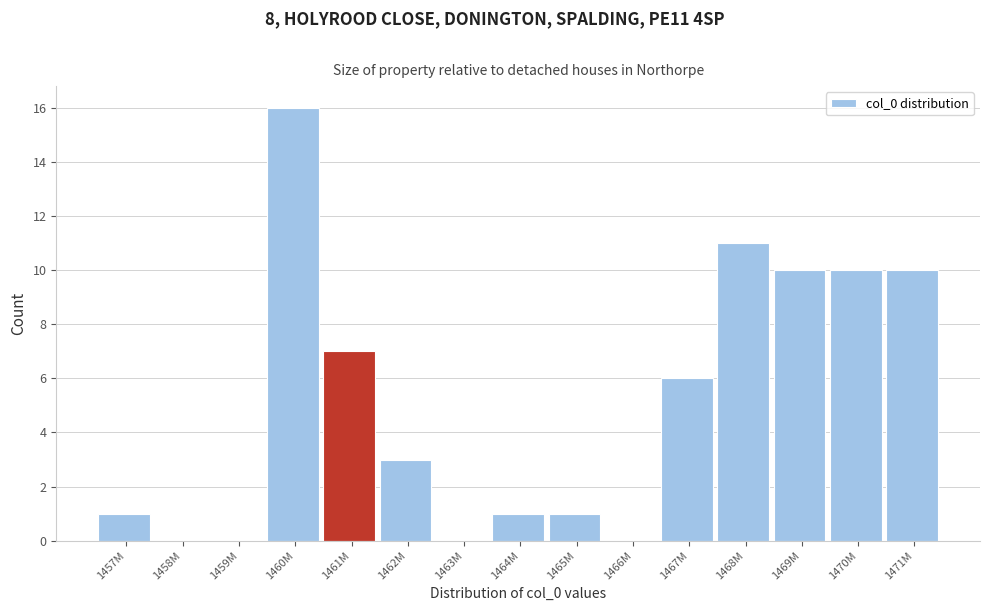

Reading left to right, transcribe all the data shown in this chart.

1457M=1	1458M=0	1459M=0	1460M=16	1461M=7	1462M=3	1463M=0	1464M=1	1465M=1	1466M=0	1467M=6	1468M=11	1469M=10	1470M=10	1471M=10